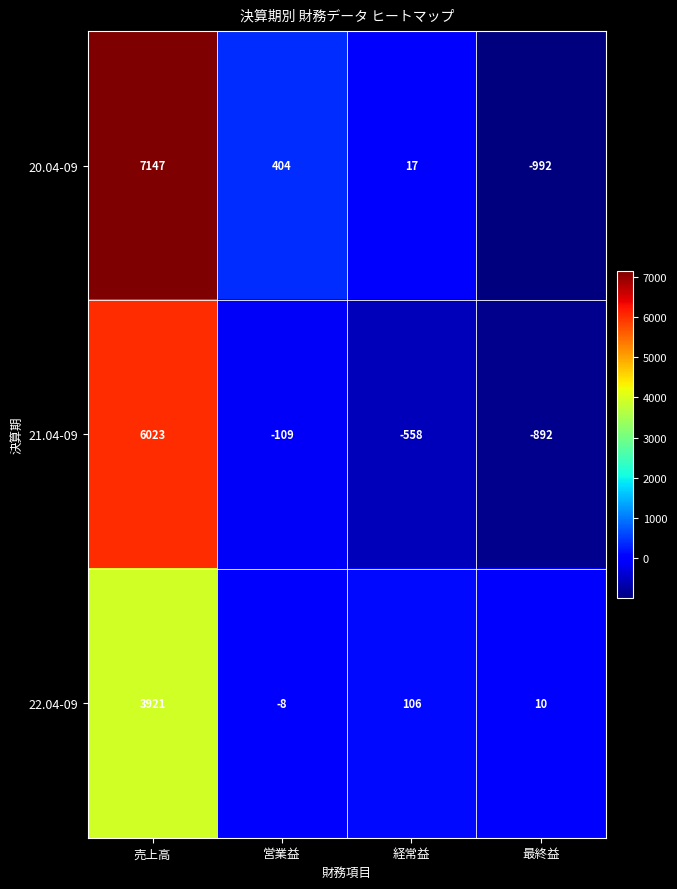

Rank the series by their average value, from lowest to highest.

22.04-09, 21.04-09, 20.04-09